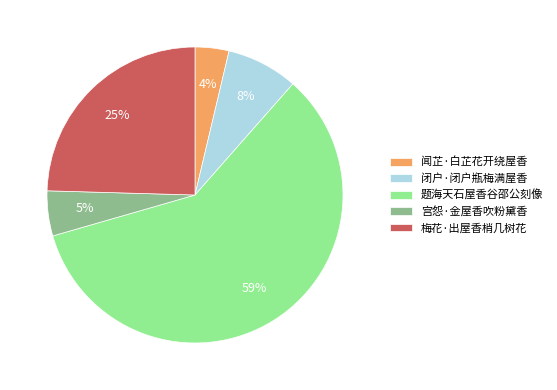

How many segments does this pie chart have?

5